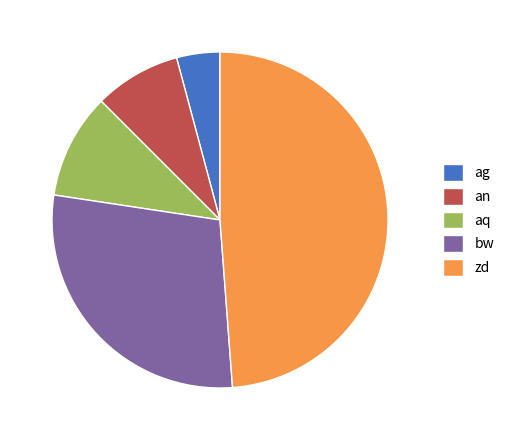

Approximately how many times larger is the value at zd compared to ag?

11.7